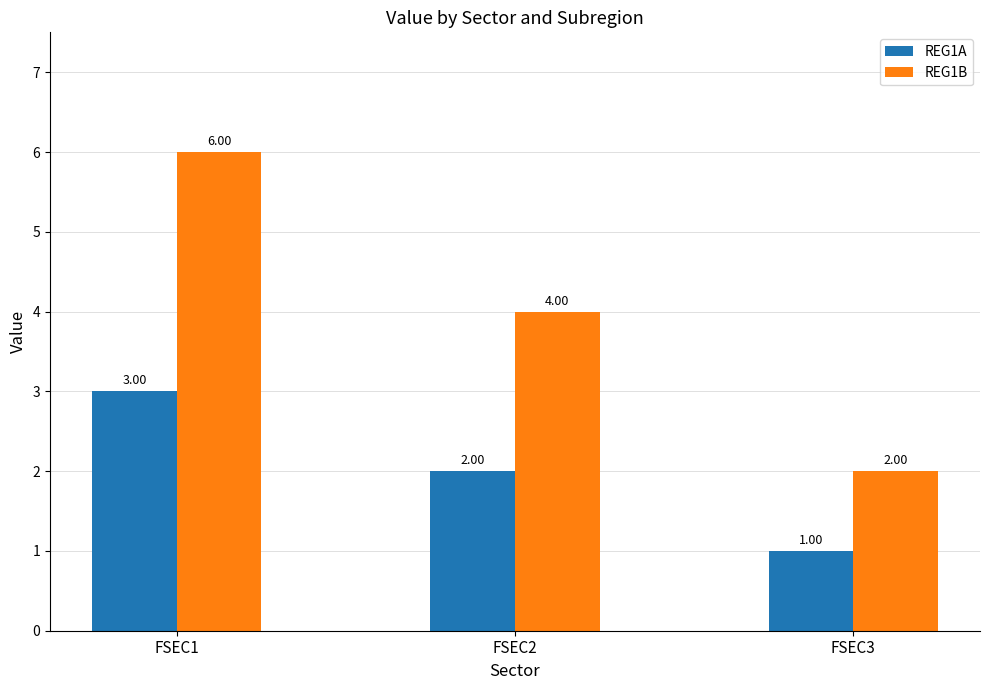

How many groups of bars are there?

3